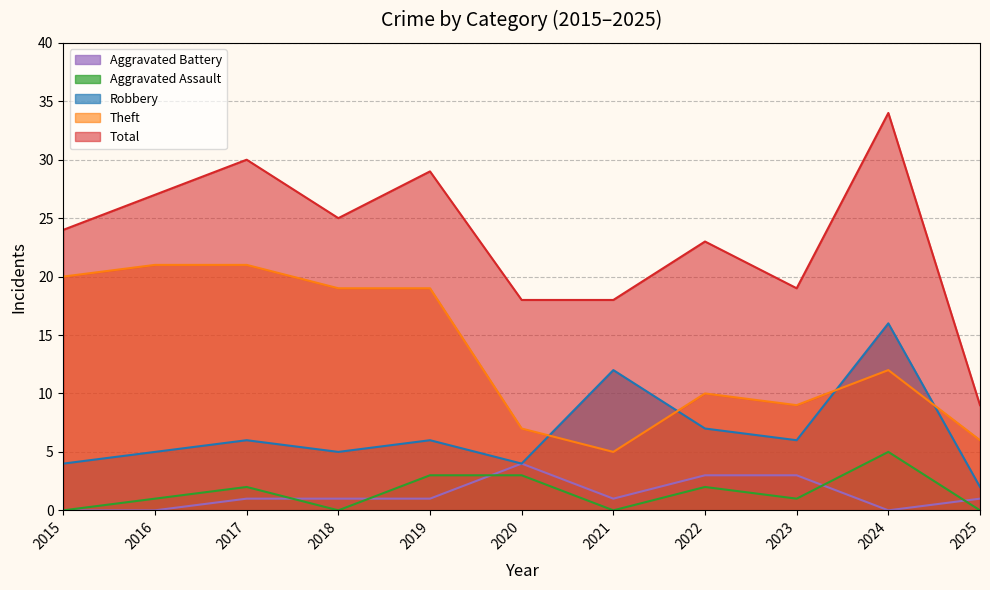

Is it true that Theft equals 7 at 2020?

True